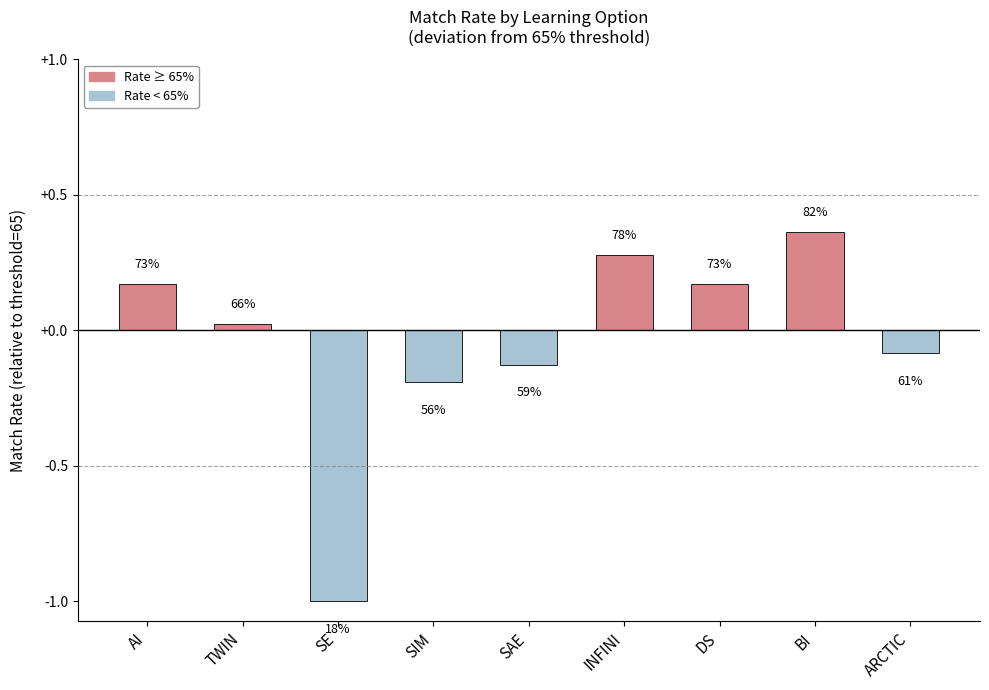

At which label is the value closest to -15?

SIM